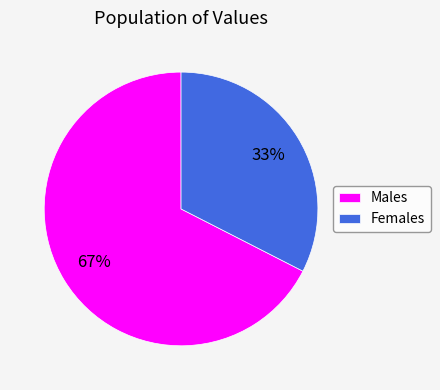

Does any single category account for the majority?

Yes